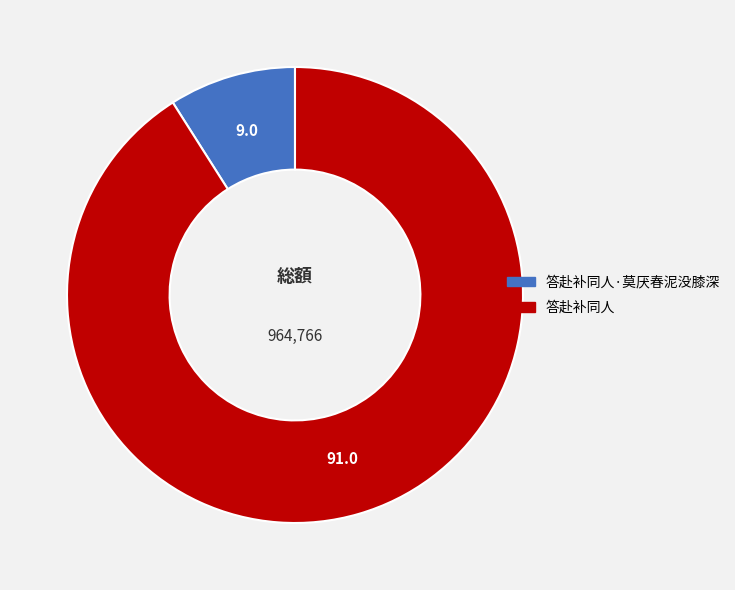

Is there any slice that represents more than half of the pie?

Yes